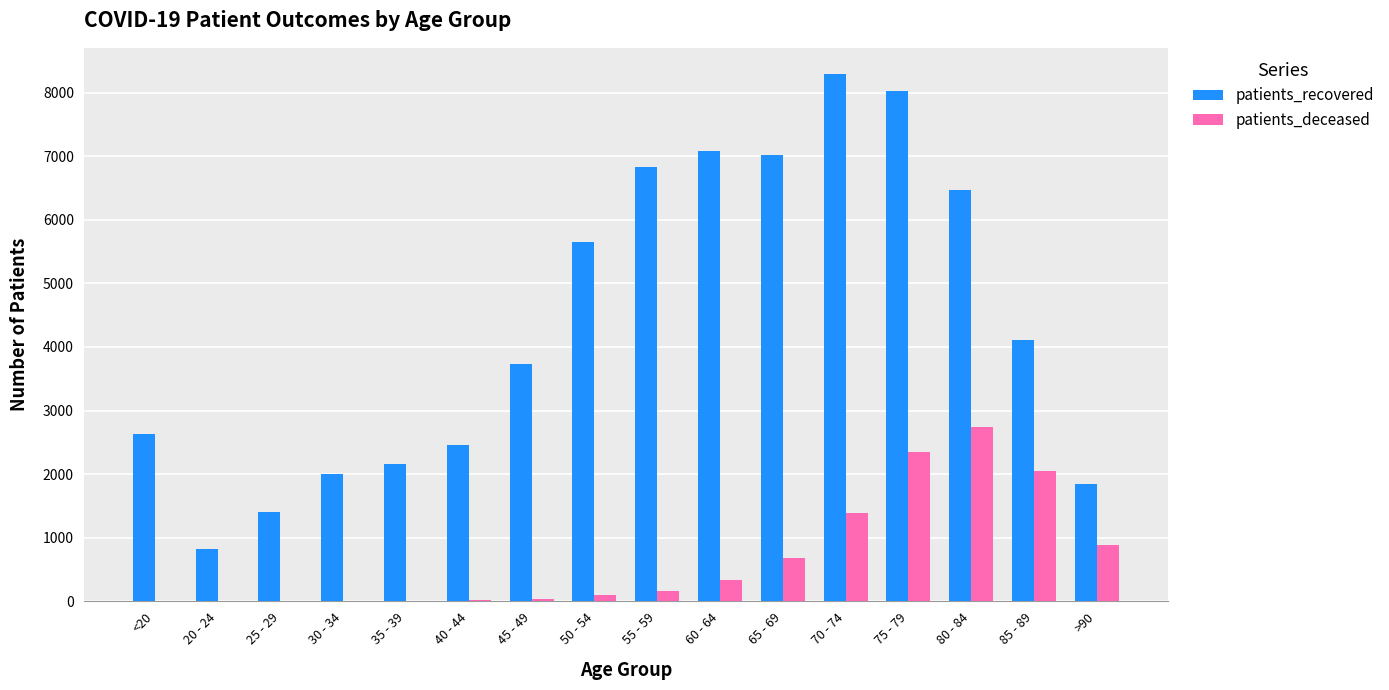

Where is patients_recovered nearest to the value 4557?

85 - 89